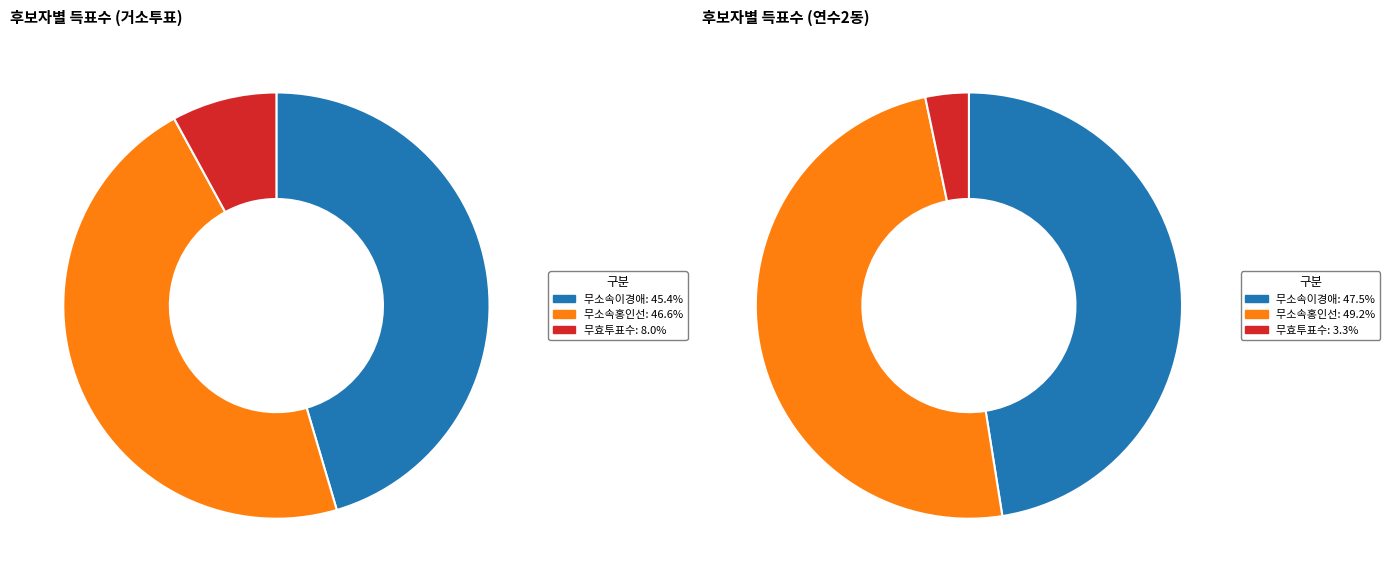

To the nearest percent, what is the combined percentage of 연수2동 and 거소투표?

100%